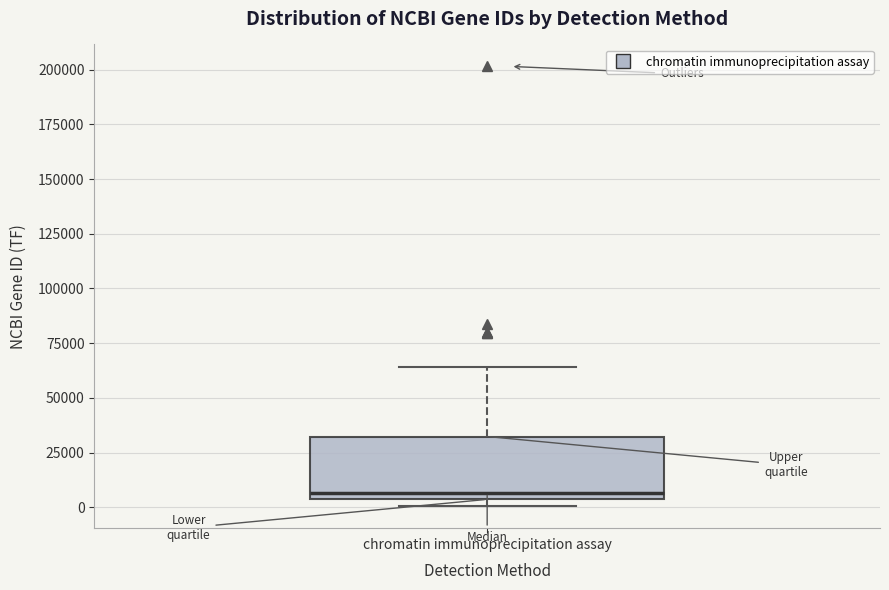

Read this box plot against the y-axis: the position of the median line, the range covered by the box, and the ends of both whiskers. The values are not printed on the chart, so give them approximately, as read against the axis.

median 5000 (just above the box's lower edge), box 5000 to 30000, whiskers 0 to 65000